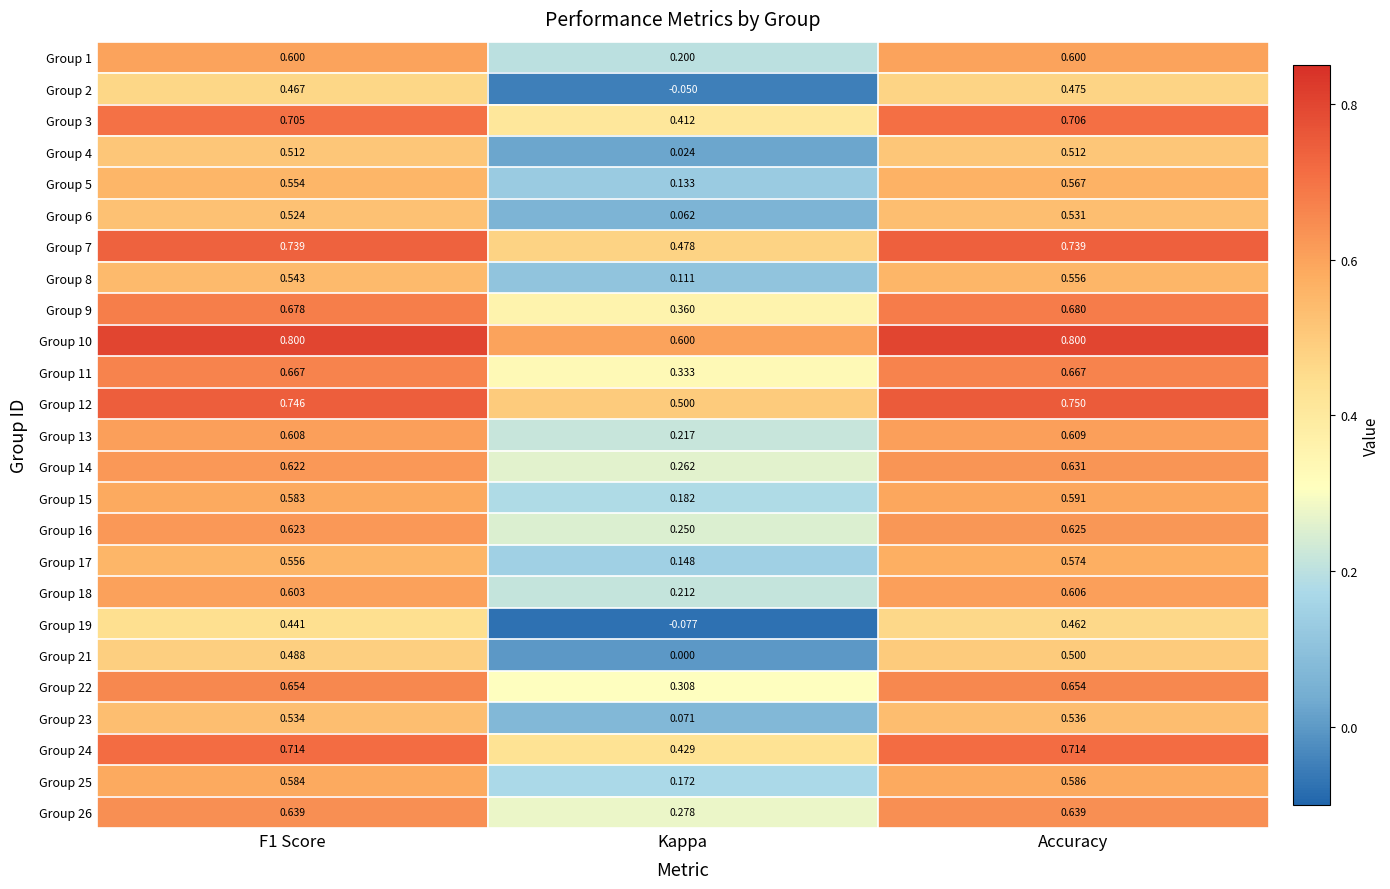

Where is Group 4 nearest to the value 0?

Kappa